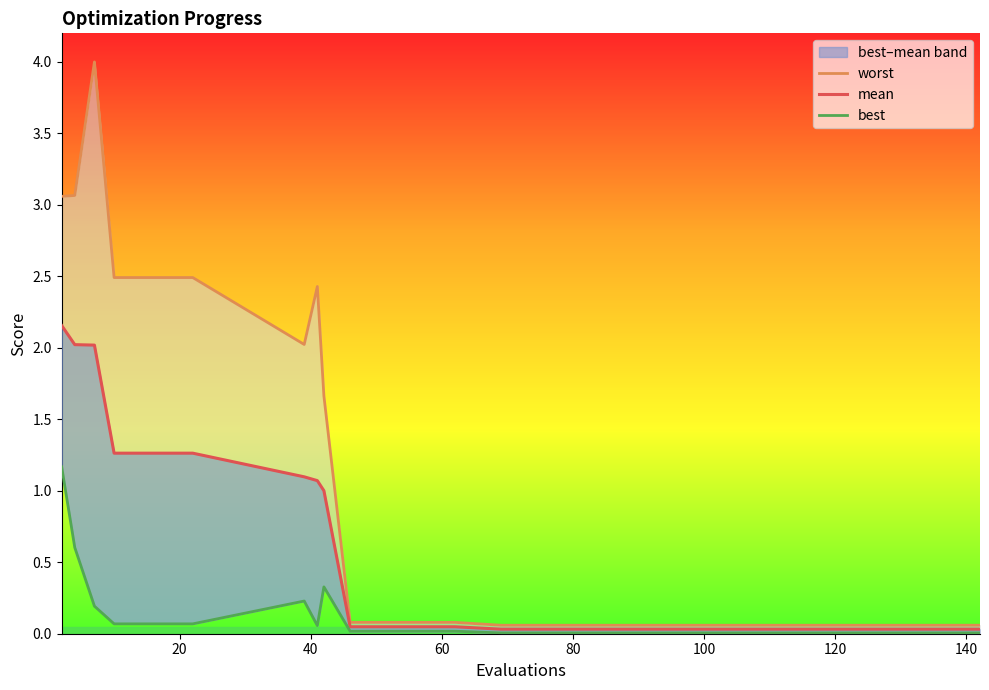

What is the difference between the worst values at 60 and 17?

2.4